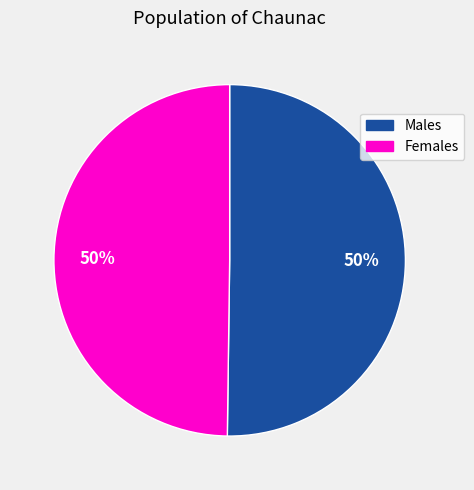

To the nearest percent, what is the average slice percentage?

50%